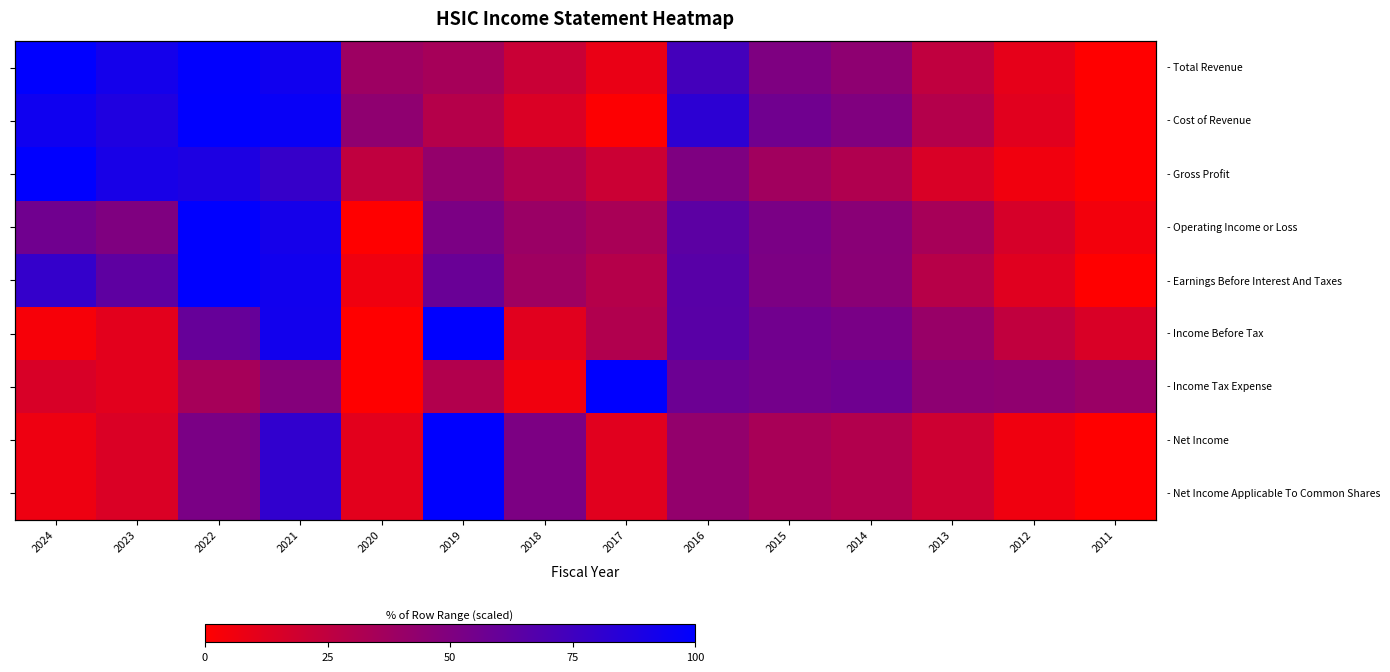

Read the - Income Tax Expense value at 2017.

100.0